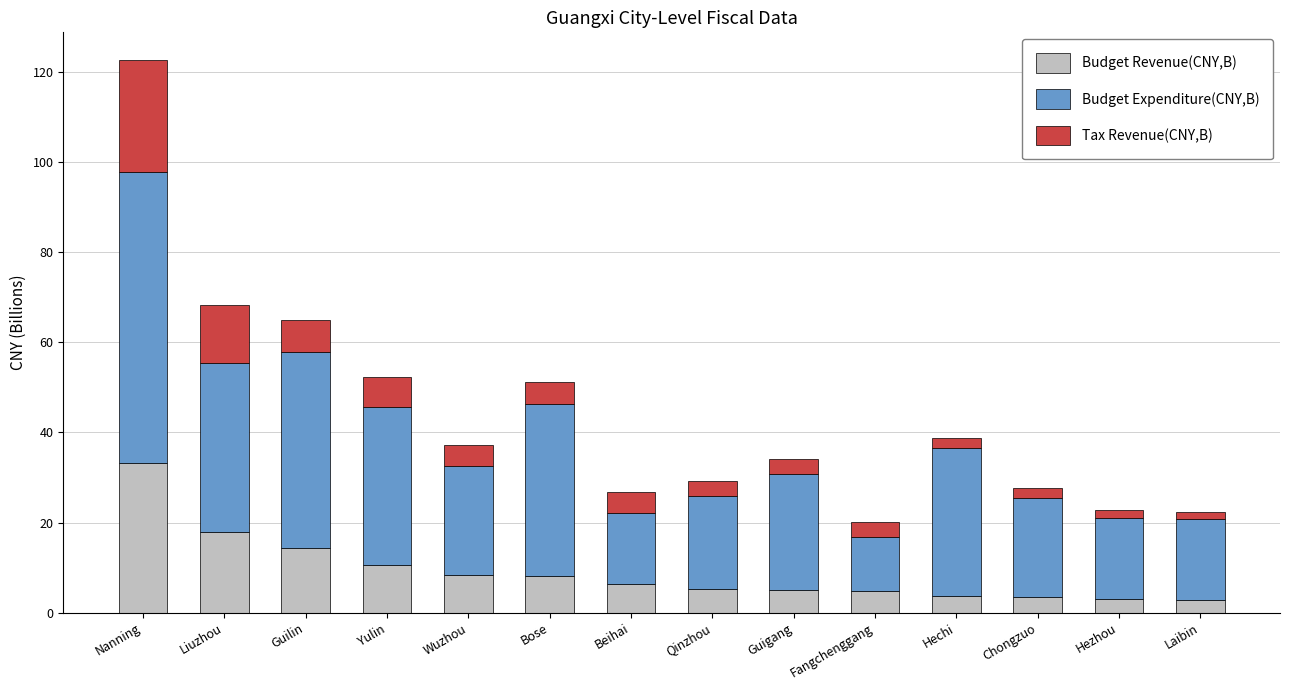

What are all the series names shown in the legend?

Budget Revenue(CNY,B), Budget Expenditure(CNY,B), Tax Revenue(CNY,B)